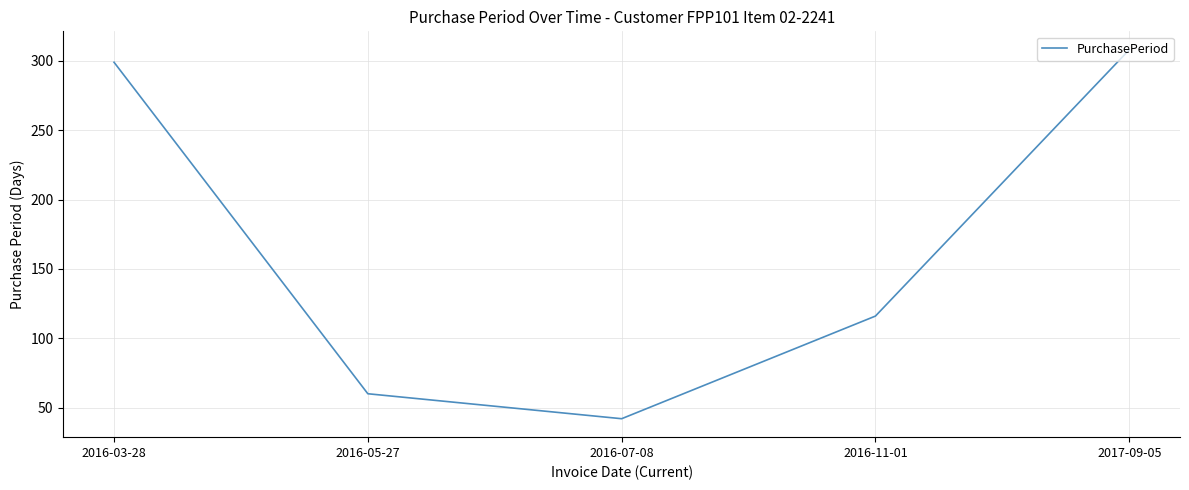

The chart shows a value of 26 at 2016-05-27. True or false?

False